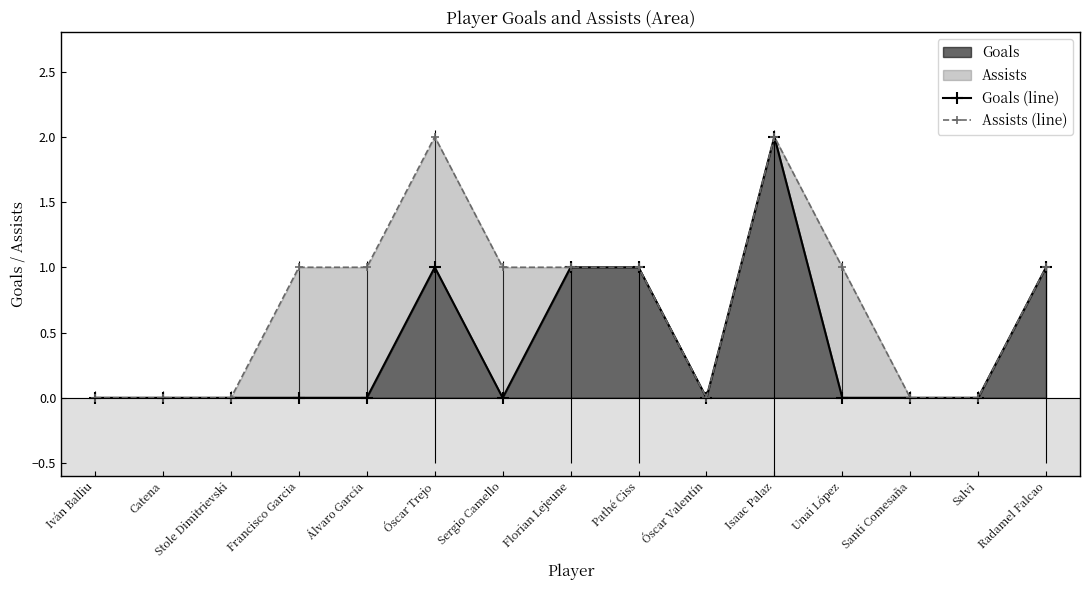

Which series has the largest total across all categories?

Assists (line)